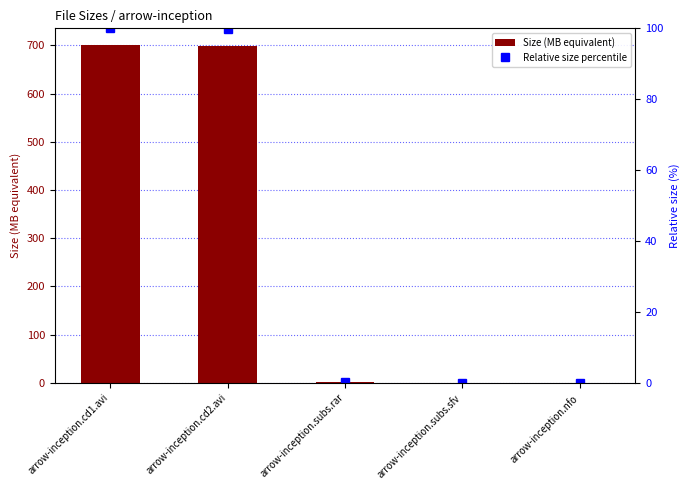

How many values in the Size (MB equivalent) series exceed 2?

3